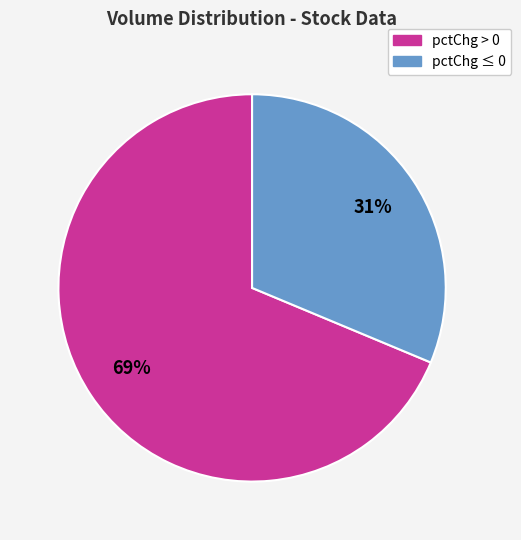

Is there any slice that represents more than half of the pie?

Yes